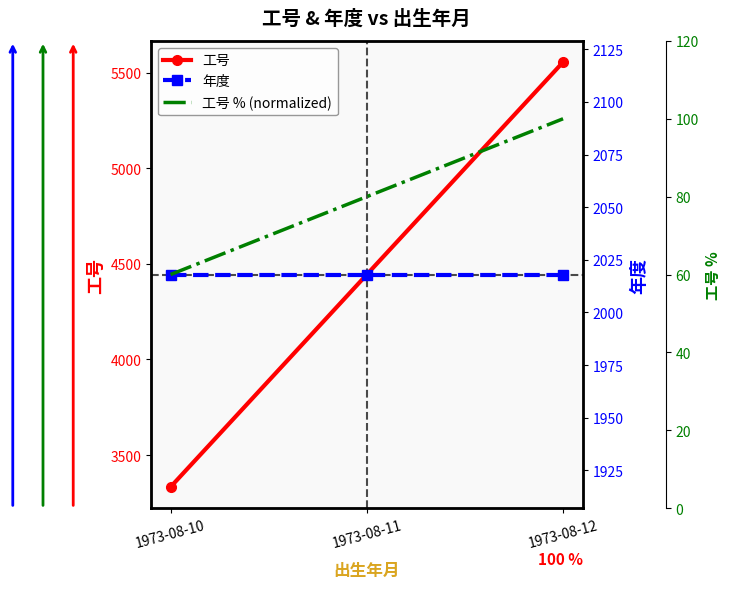

Which category has the highest value across all series?

1973-08-12